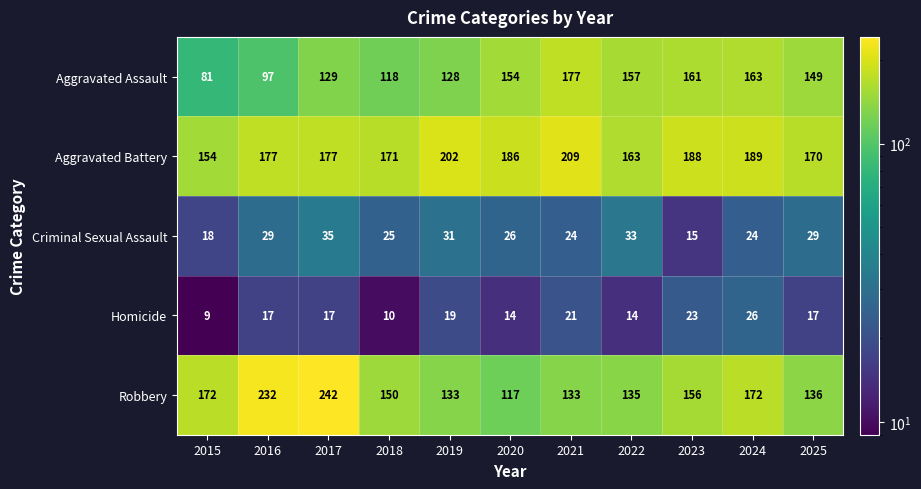

Which series changed the most between 2019 and 2023?

Aggravated Assault